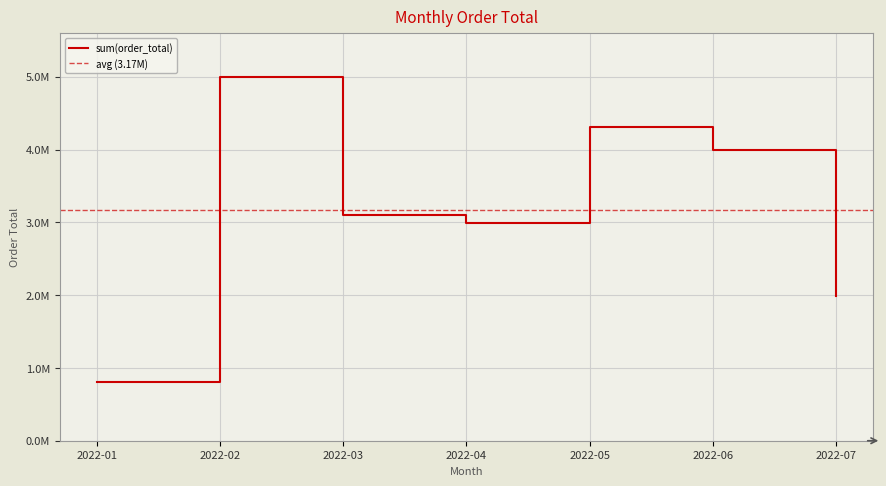

True or false: there are more than 0 points higher than both neighbors.

True